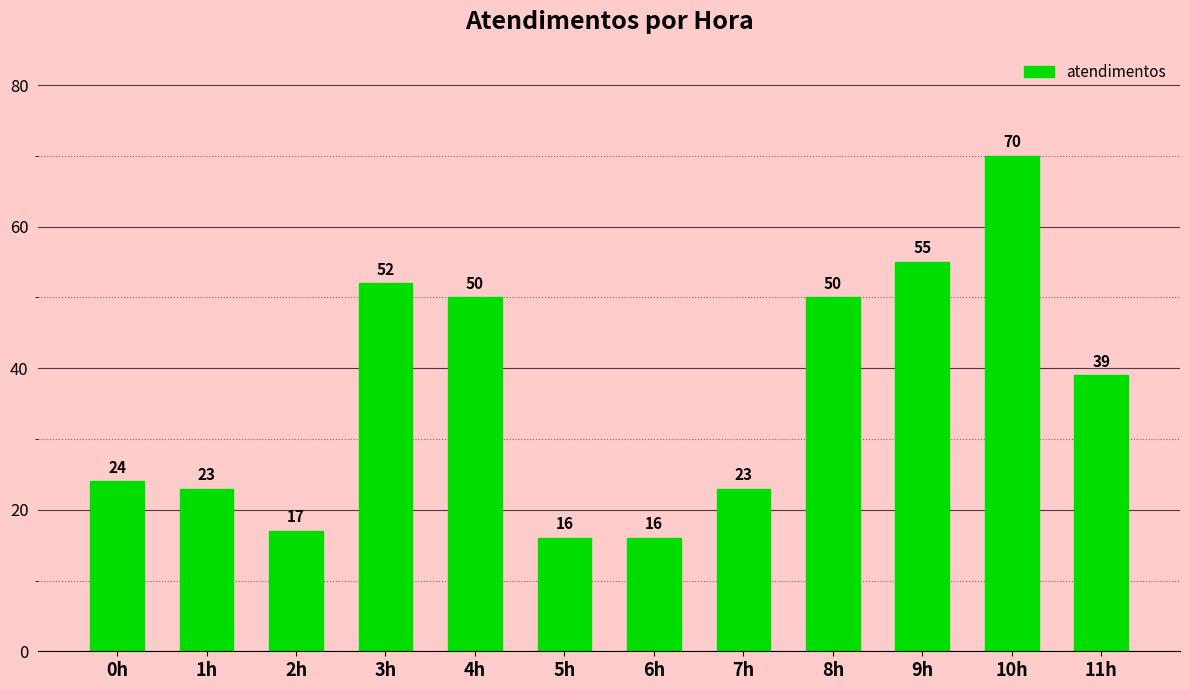

The chart shows a value of 52 at 3h. True or false?

True